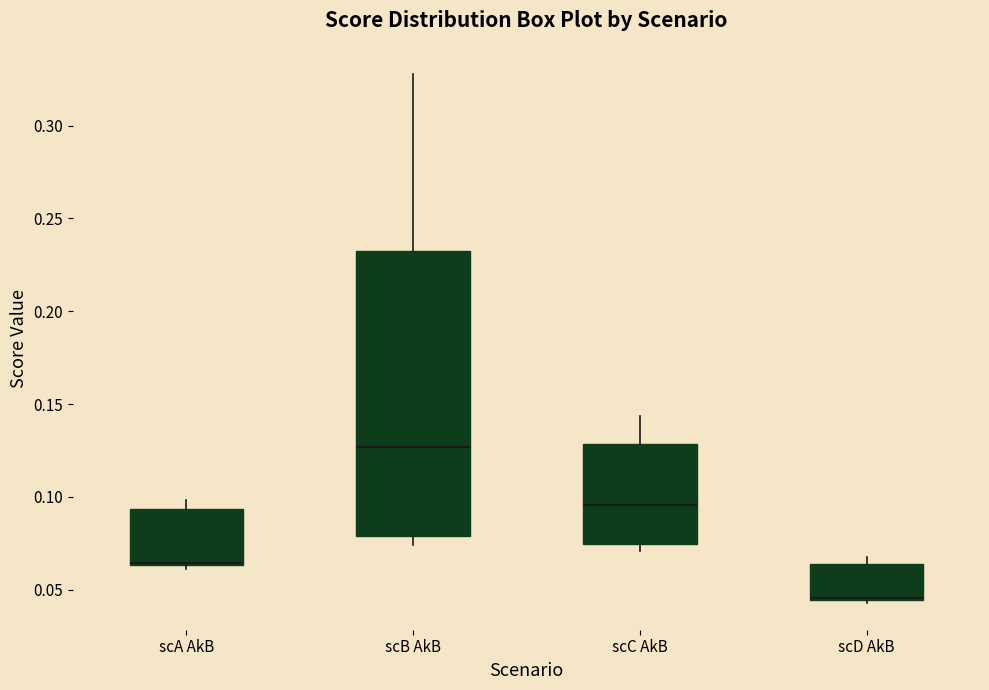

Reading left to right, read every box against the y-axis: the position of its median line, the range the box covers, and the ends of its whiskers. The values are not printed on the chart, so give them approximately, as read against the axis.

scA AkB: median 0.065 (drawn on the box's lower edge), box 0.065 to 0.095, whiskers 0.060 to 0.100
scB AkB: median 0.125, box 0.080 to 0.230, whiskers 0.075 to 0.330
scC AkB: median 0.095, box 0.075 to 0.130, whiskers 0.070 to 0.145
scD AkB: median 0.045 (drawn on the box's lower edge), box 0.045 to 0.065, whiskers 0.045 (just below the box's lower edge) to 0.070